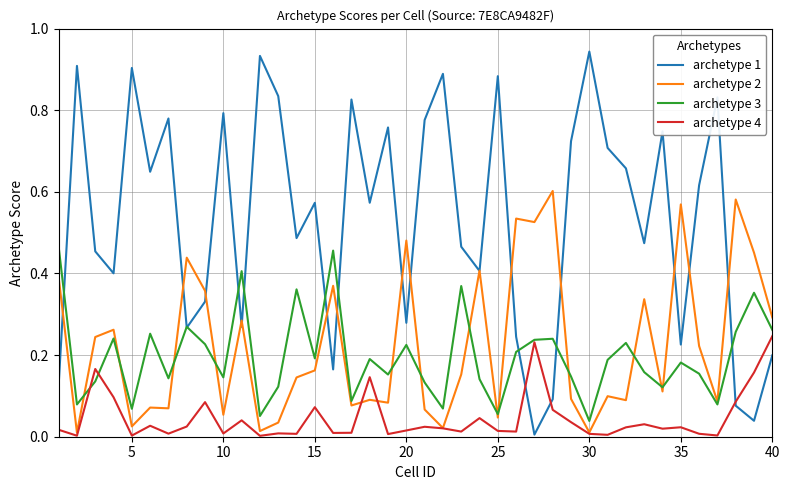

Rank the series by their maximum value, from highest to lowest.

archetype 1, archetype 2, archetype 3, archetype 4